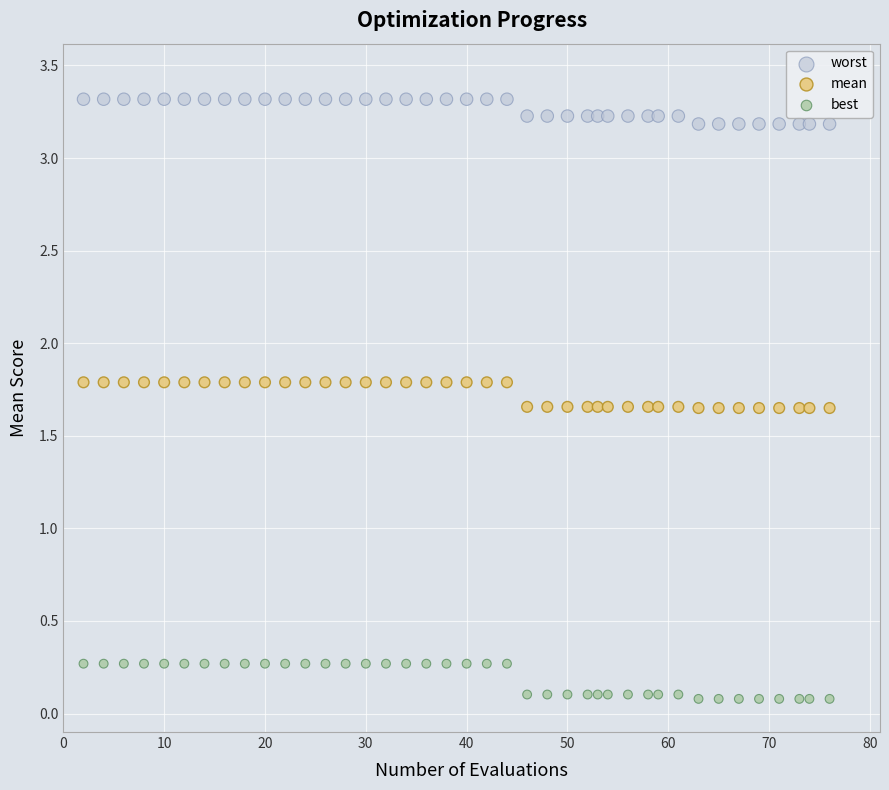

Which series has the widest spread of Y values?

best